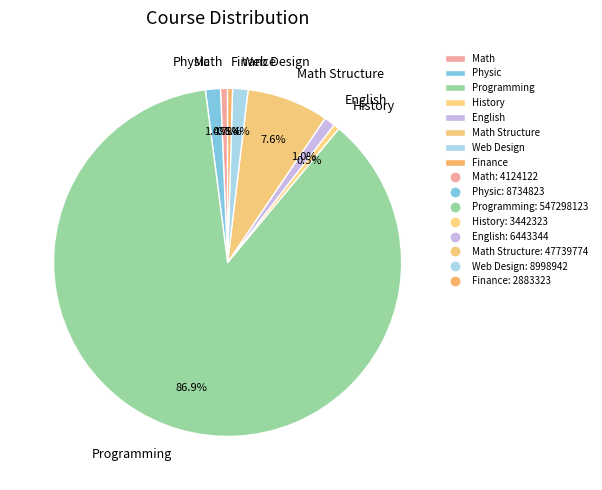

What percentage is the Web Design slice, to the nearest percent?

1%